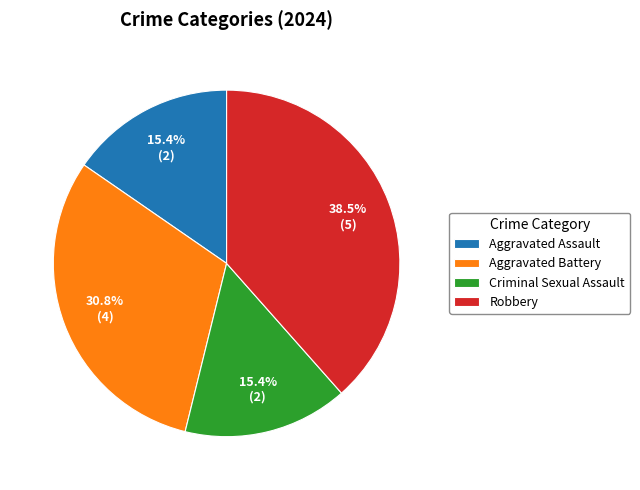

Count the number of slices in the pie.

4